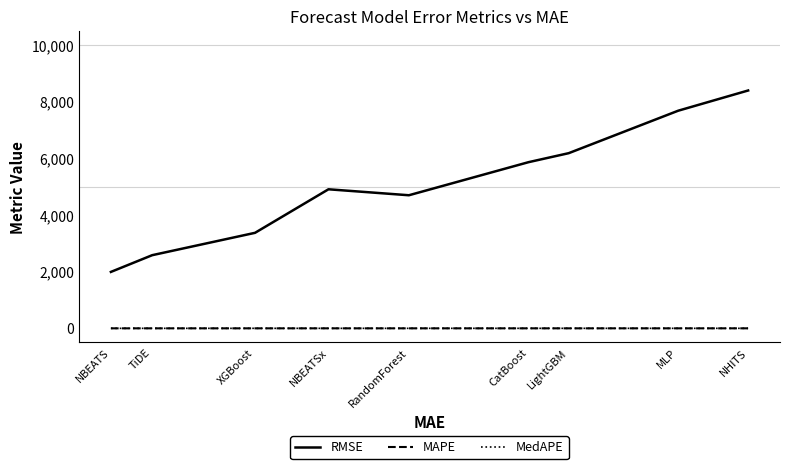

What is the difference between the highest and lowest values at RandomForest?

4697.6